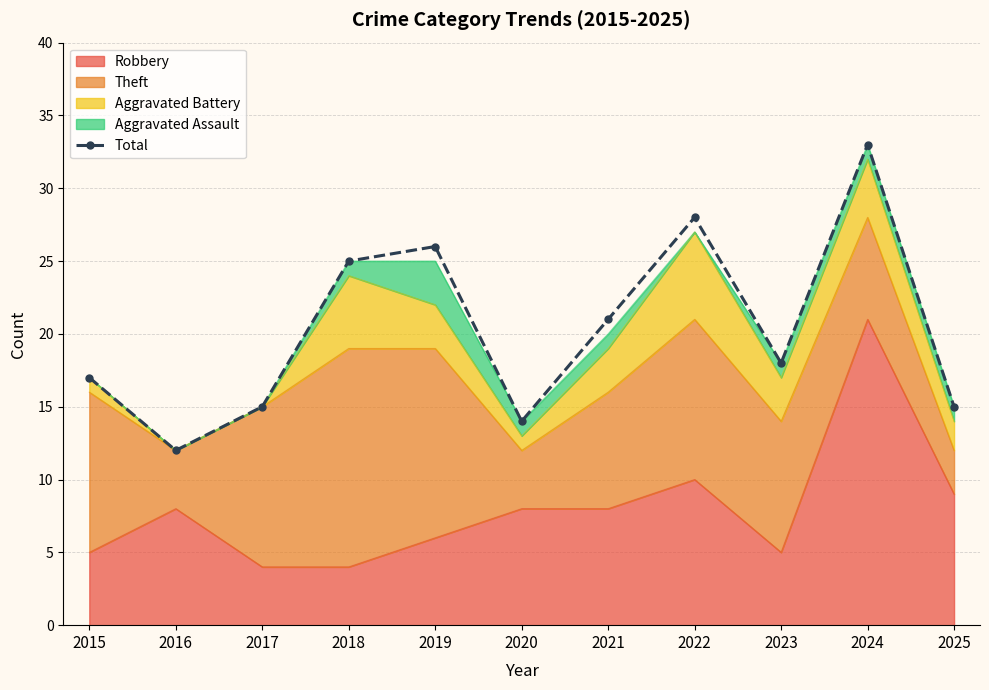

Reading right to left, transcribe all the data shown in this chart.

2025=15	2024=33	2023=18	2022=28	2021=21	2020=14	2019=26	2018=25	2017=15	2016=12	2015=17